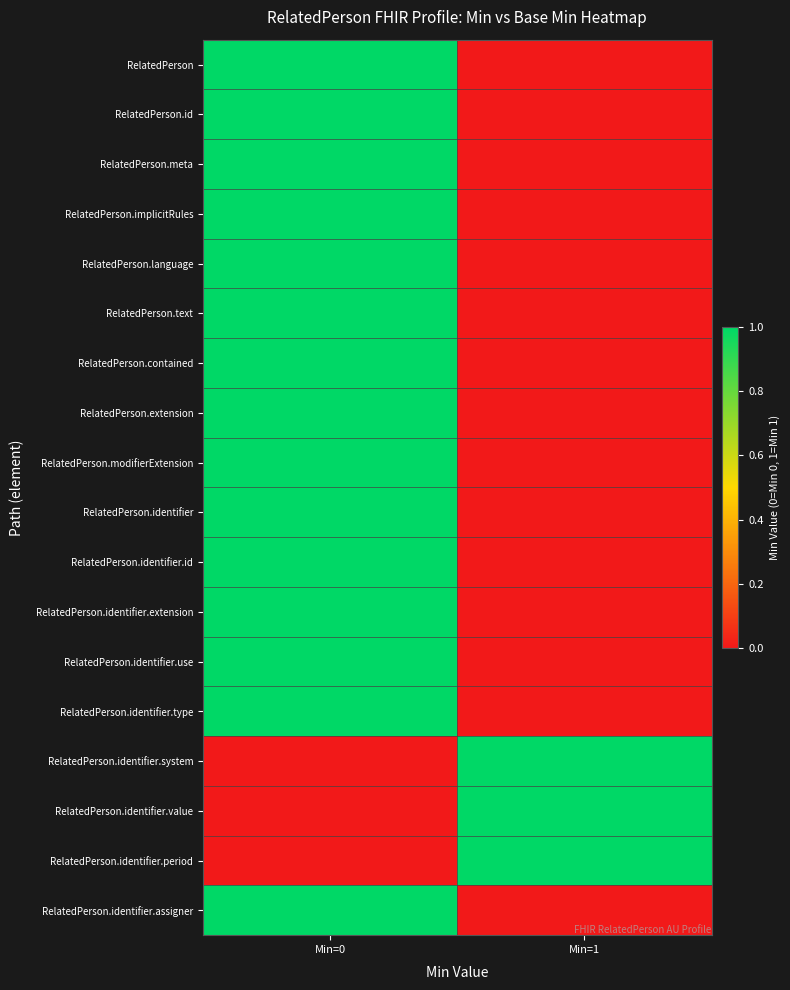

What is the spread (max minus min) of values at Min=1?

1